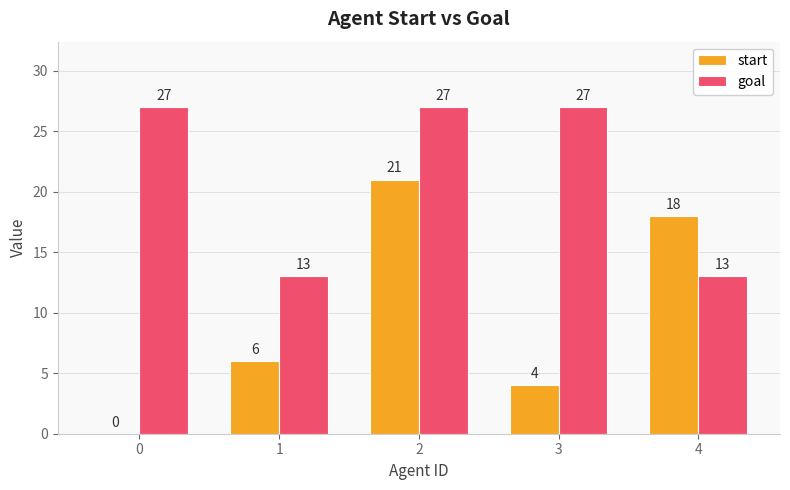

What value does the start series have at 2, to the nearest 10?

20